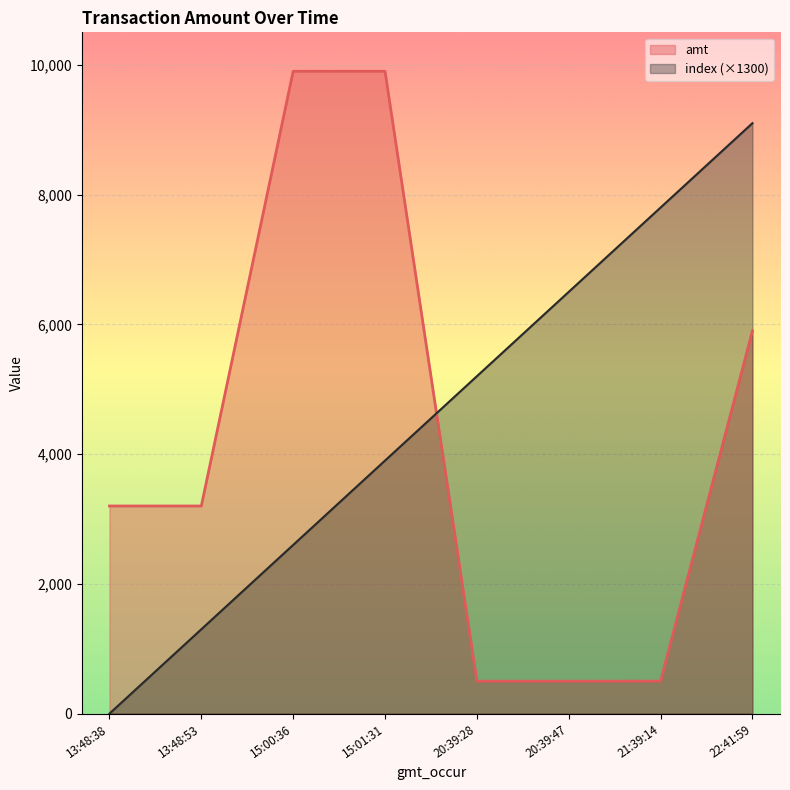

What are all the series names shown in the legend?

amt, index (×1300)